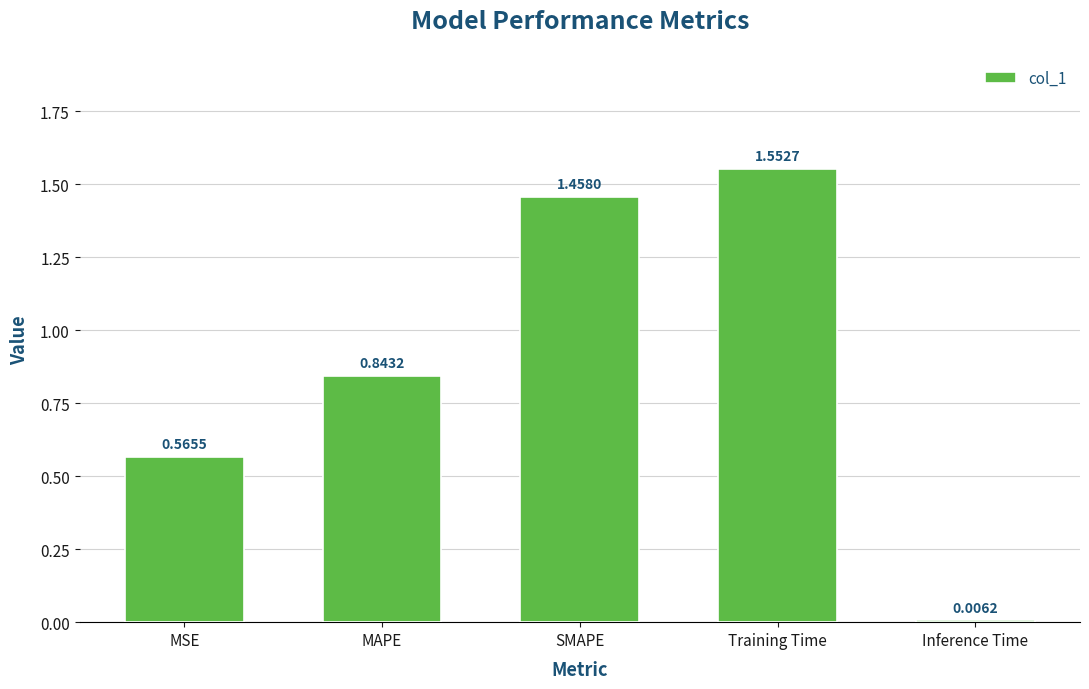

What is the sum of the values at SMAPE and Training Time?

3.0